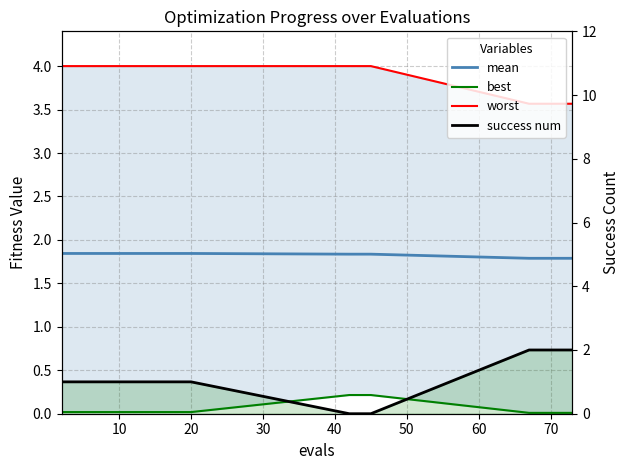

Which series has the largest range (max minus min)?

success num